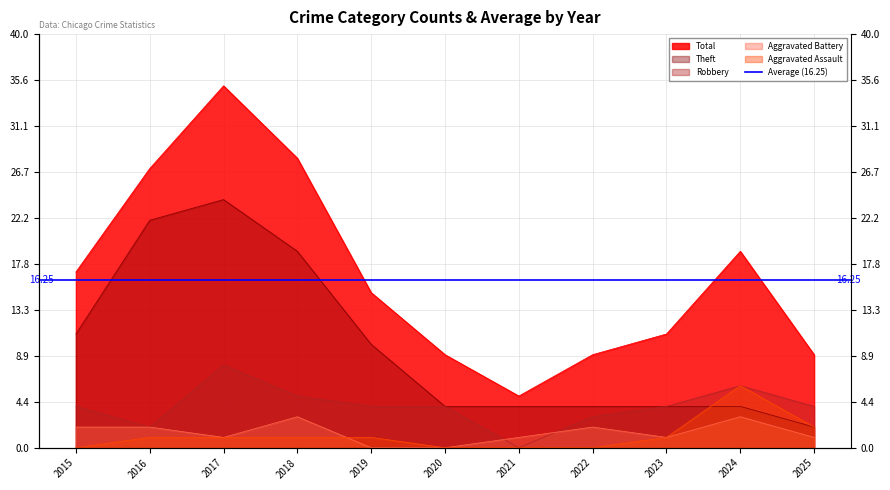

Which category has the lowest value in the Aggravated Assault series?

2015